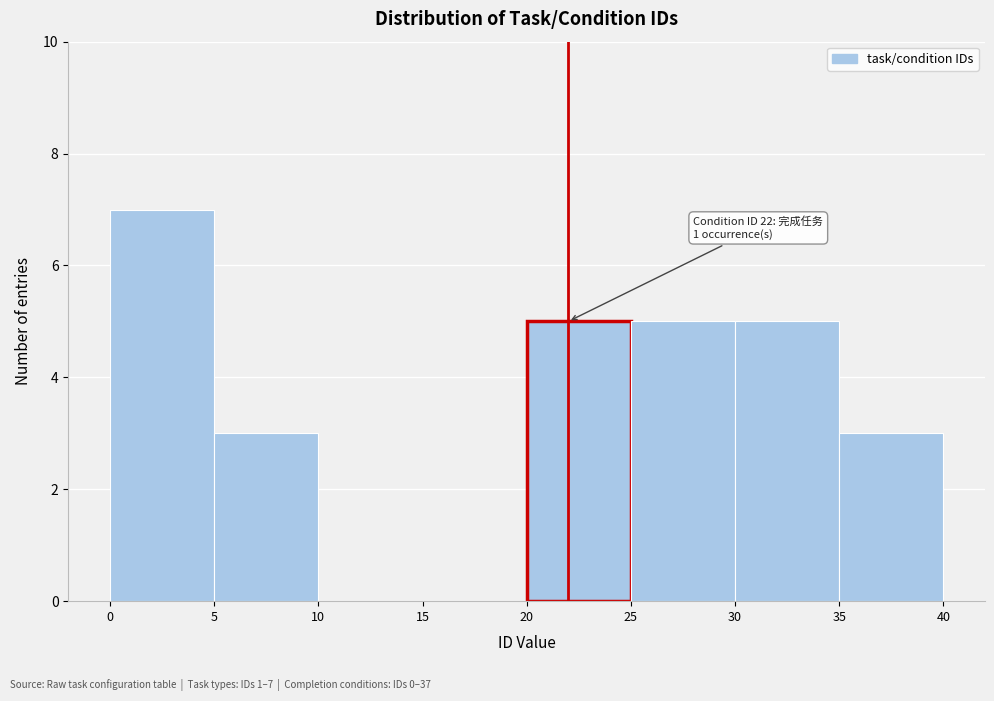

Which range on the x-axis has the tallest bar?

0 to 5